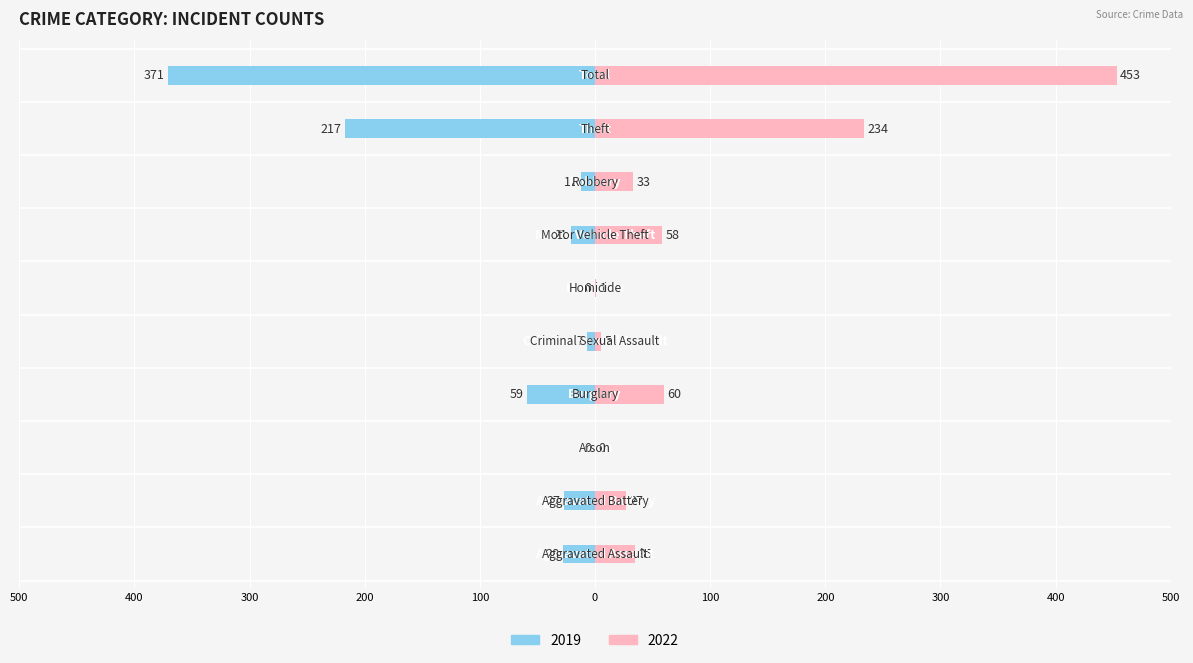

What is the label of the 6th bar from the right?

Criminal Sexual Assault